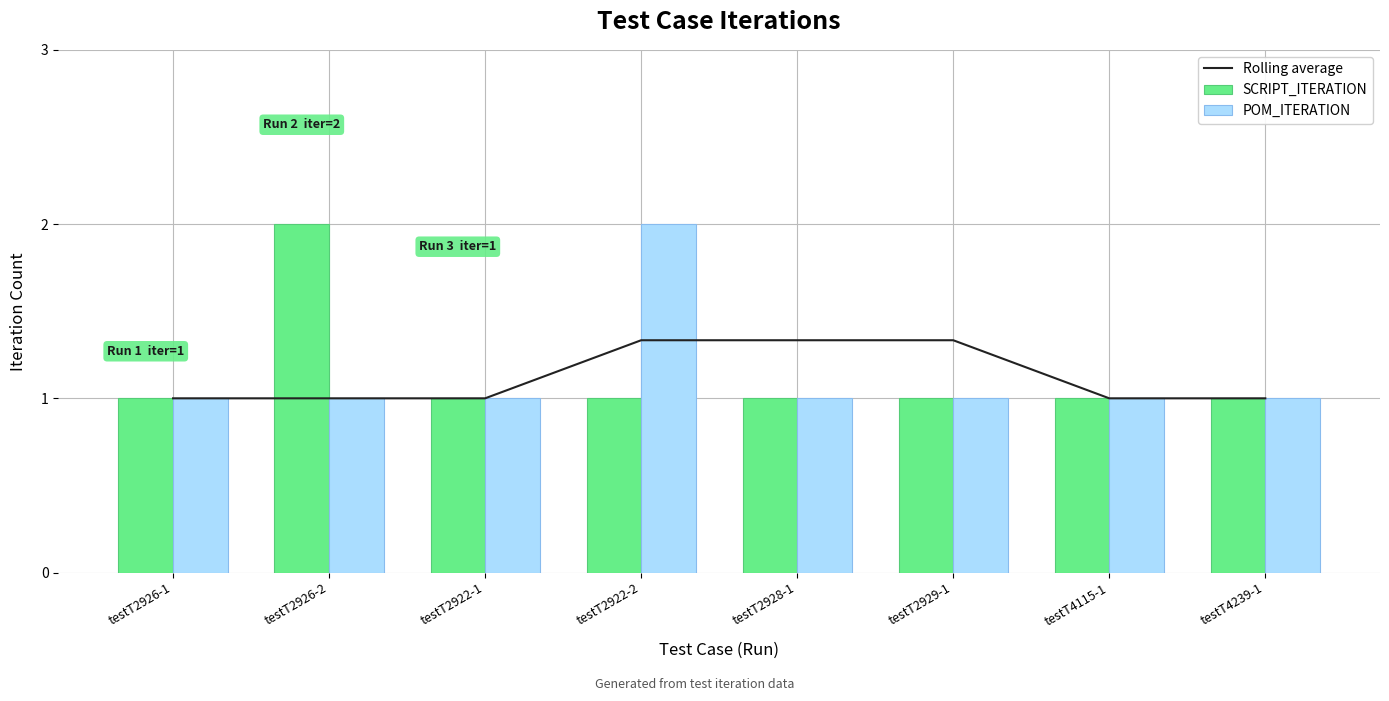

What is the label of the 7th bar from the right?

testT2926-2